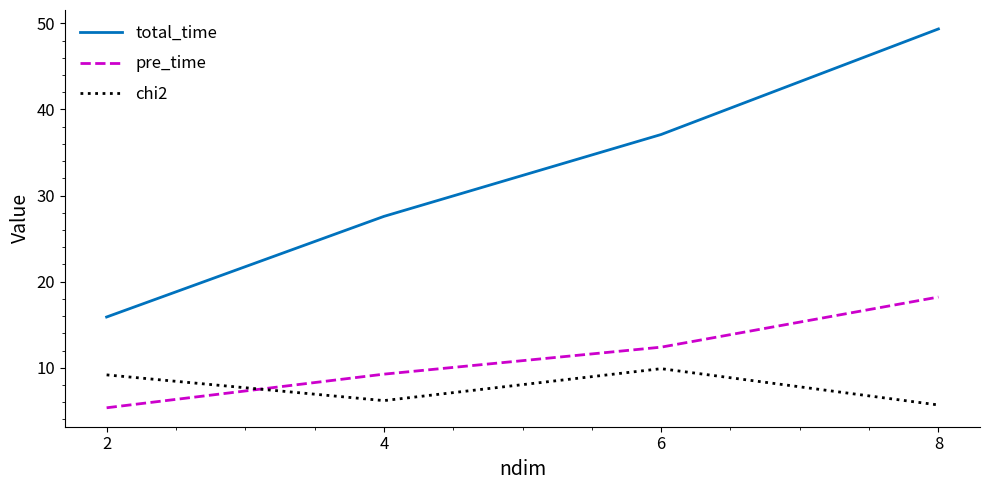

The pre_time series shows 12.4 at 6. True or false?

True